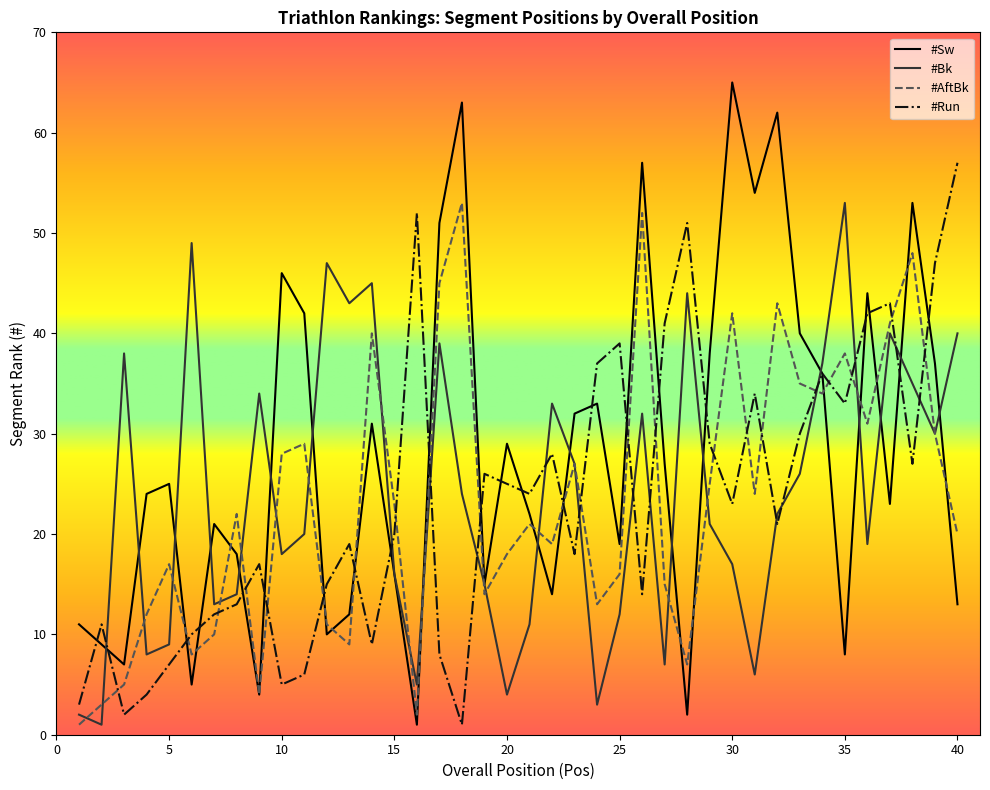

Which series has the largest total across all categories?

#Sw